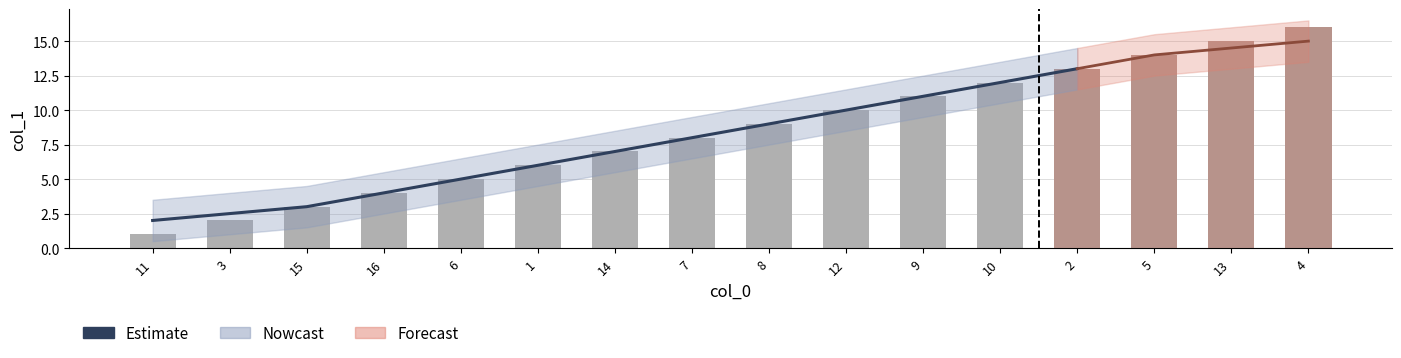

What is the minimum value shown in the chart?

1